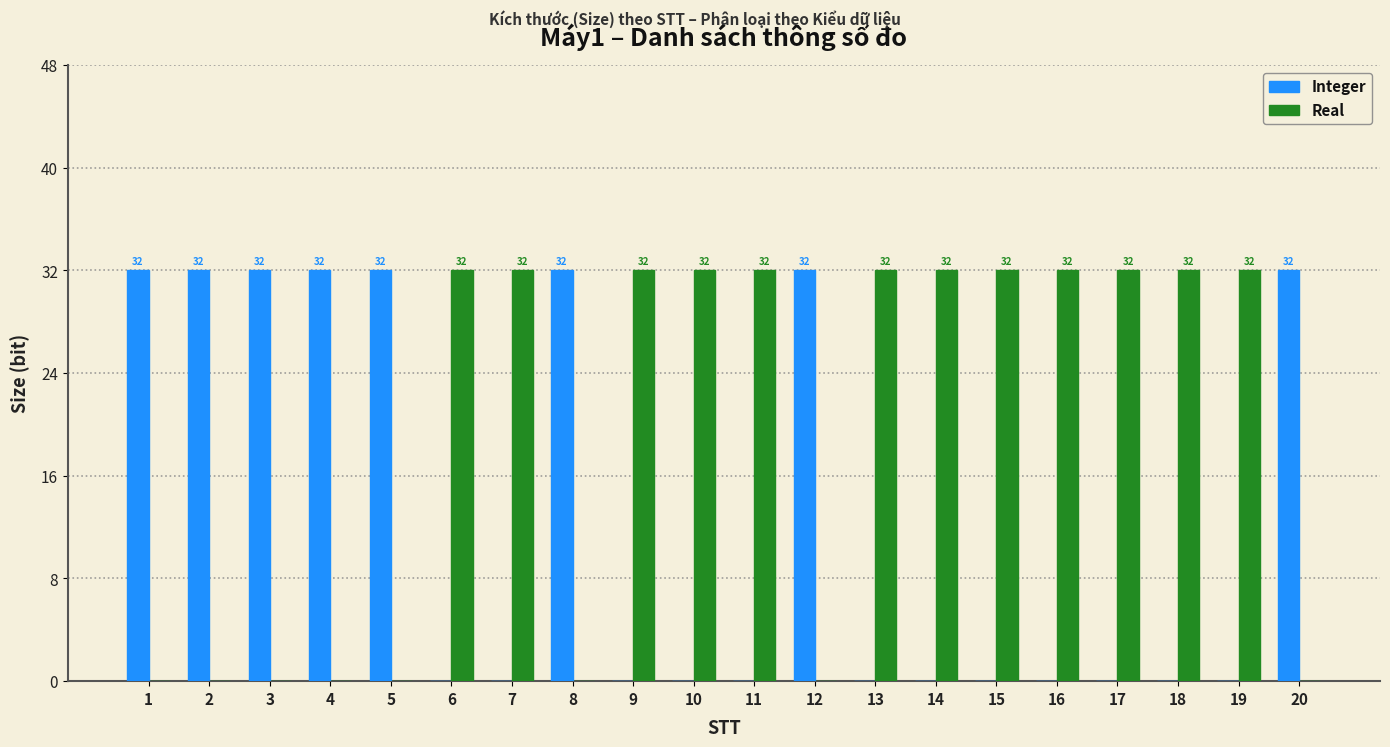

Which series has the largest total across all categories?

Real